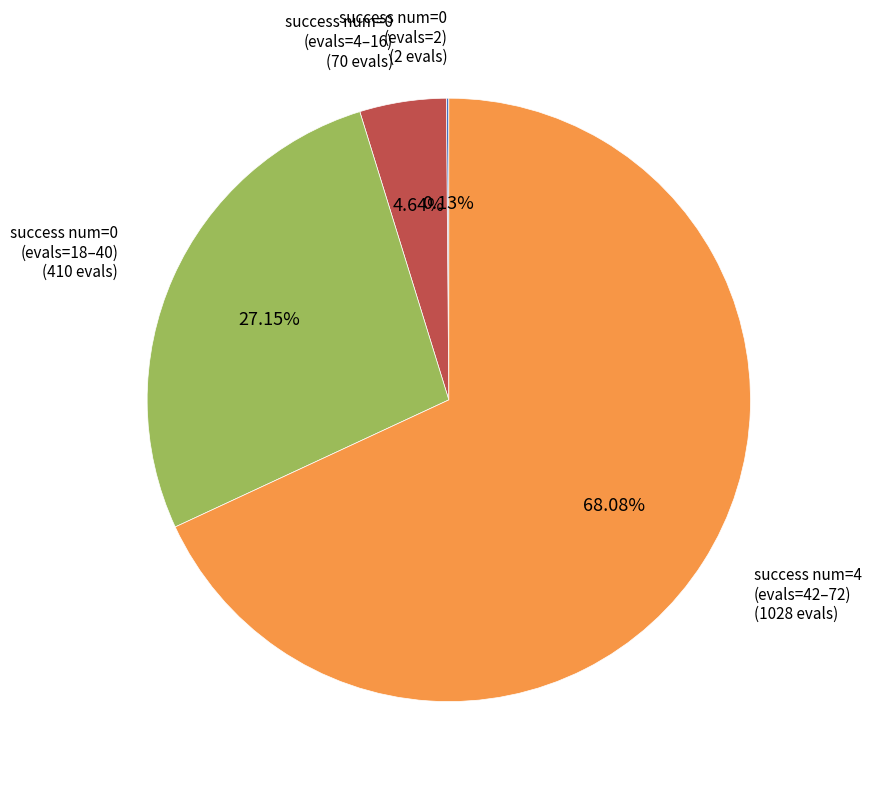

Does any single category account for the majority?

Yes